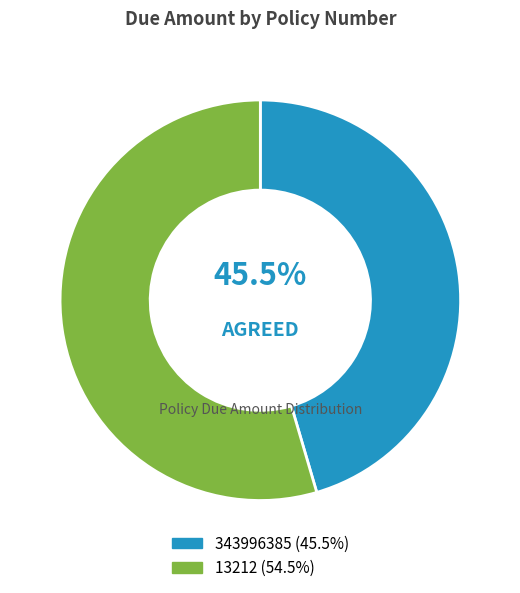

How many slices are in this pie chart?

2